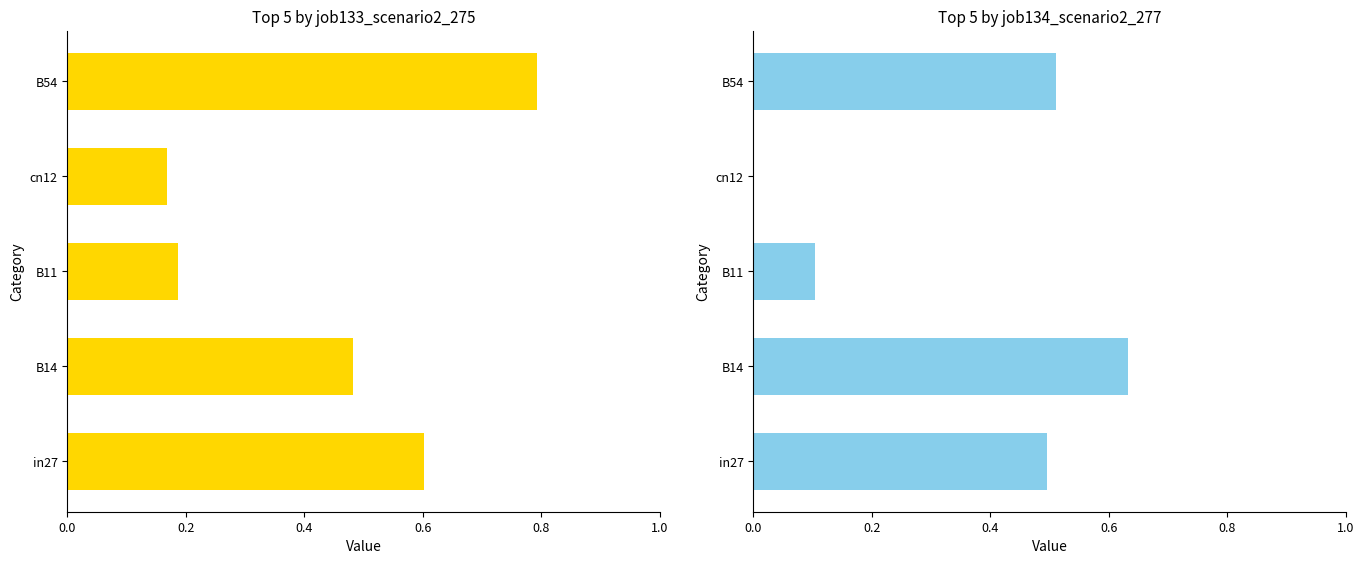

Count the job134_scenario2_277 values in the range 0 to 1.

5